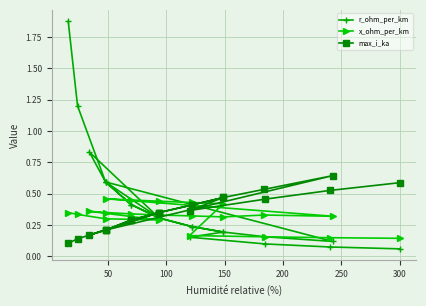

What is the label of the 3rd point from the left?

100